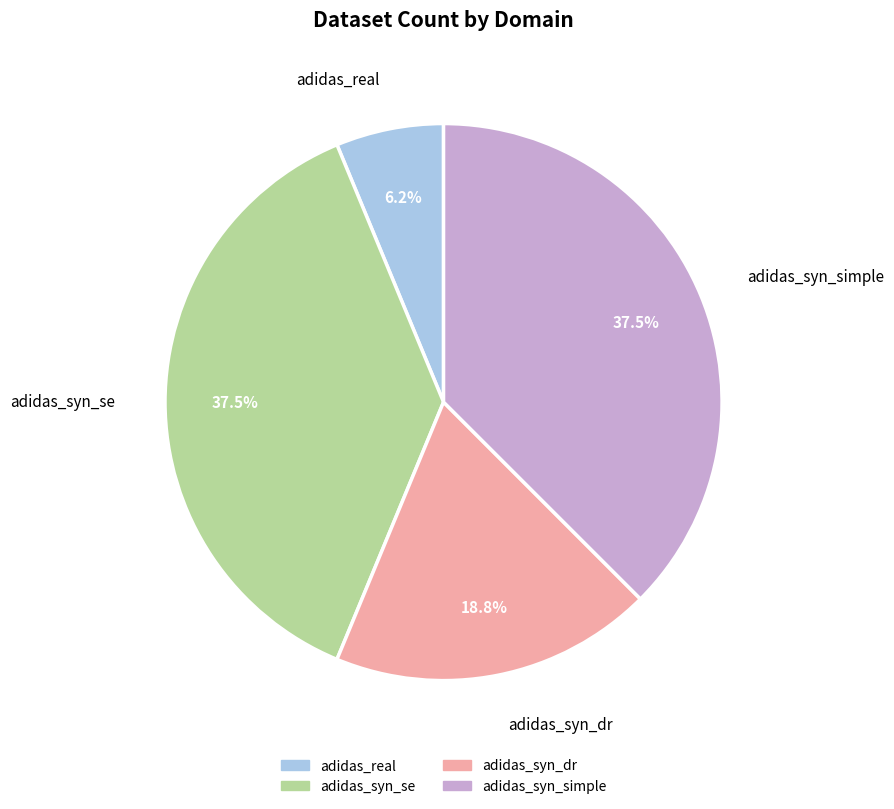

Count the number of slices in the pie.

4